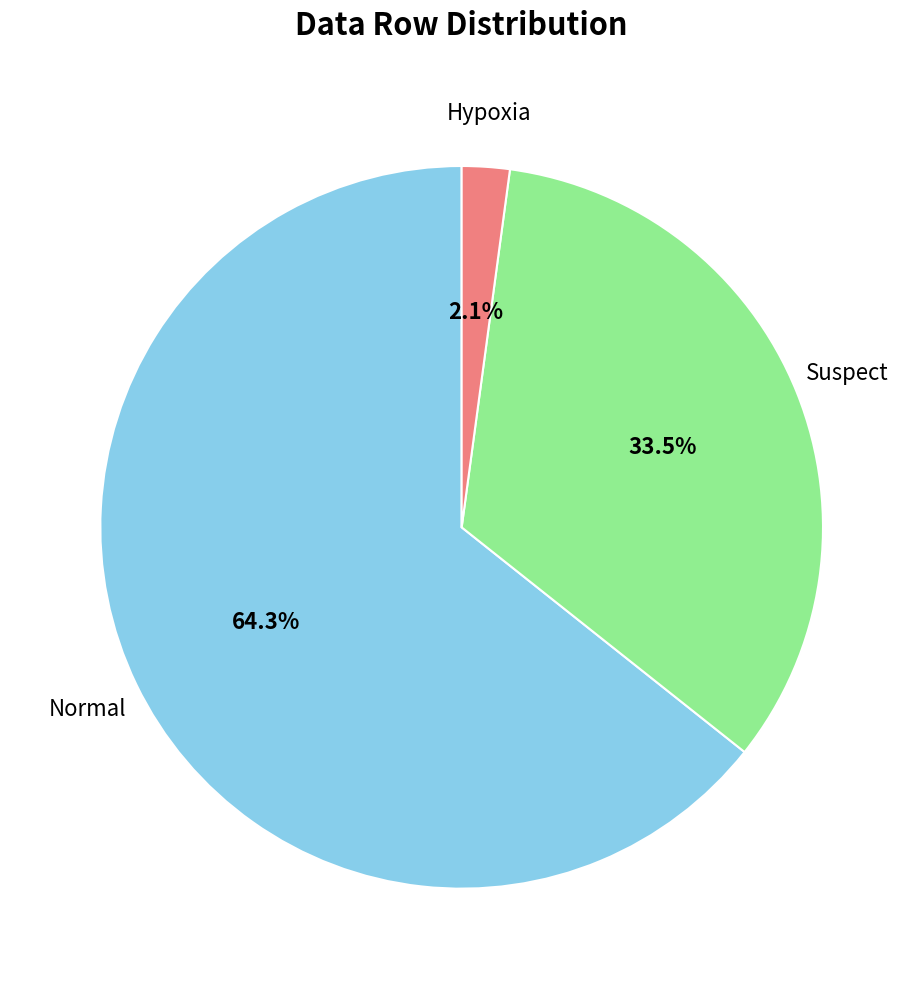

Does any single category account for the majority?

Yes